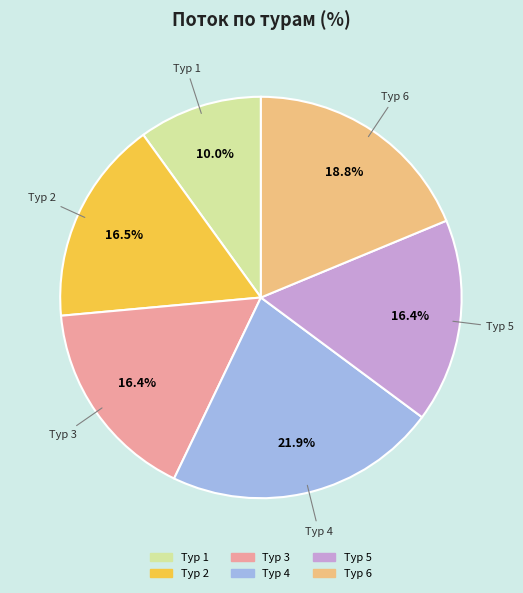

What portion of the pie excludes Тур 6?

81.2%